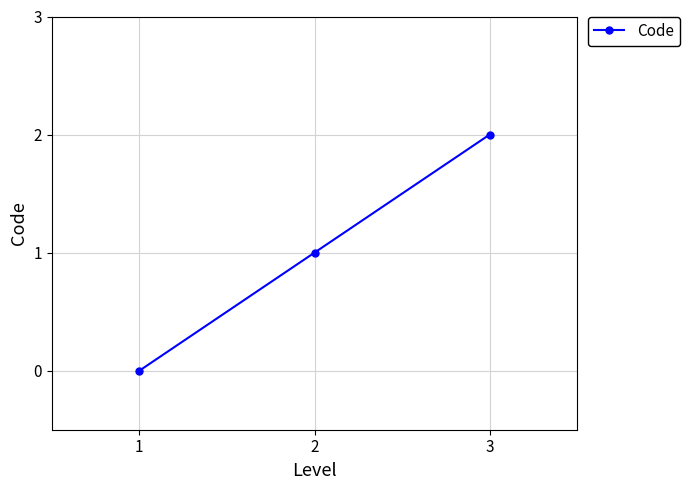

Which has a higher value, 2 or 1?

2